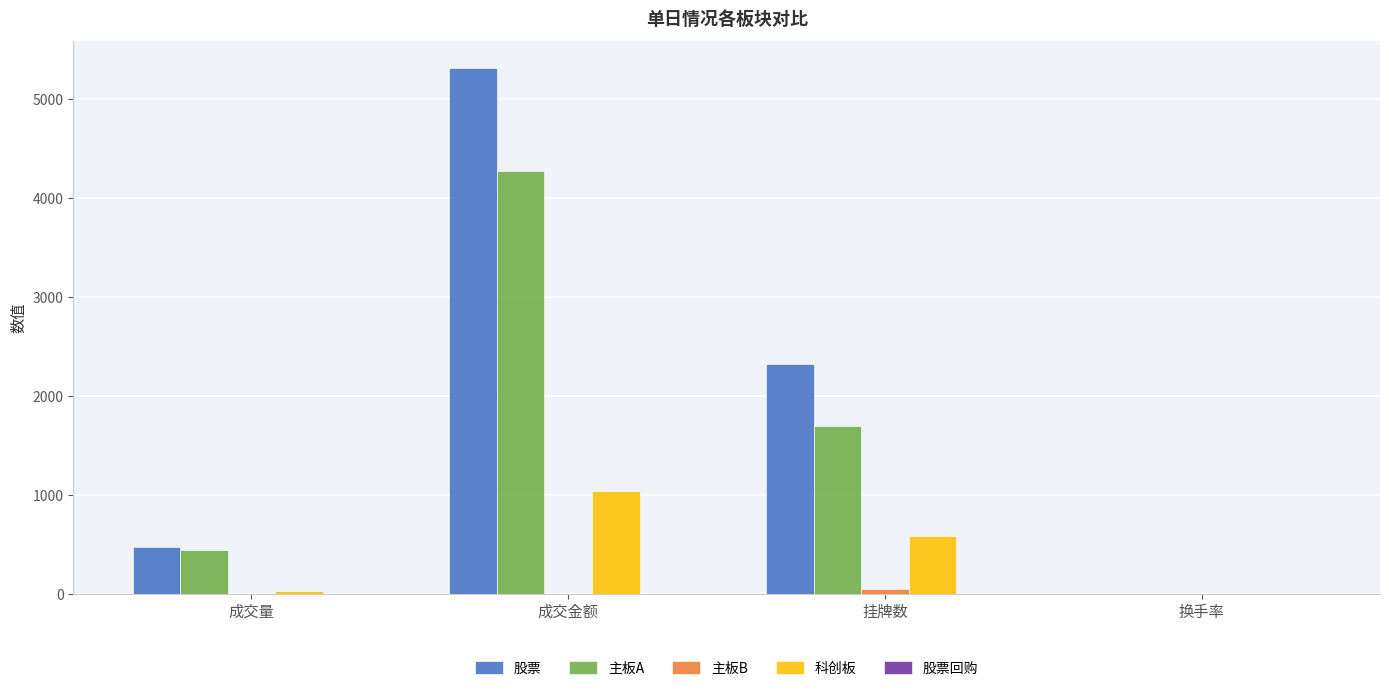

Between 成交量 and 挂牌数, which series saw the biggest shift?

股票